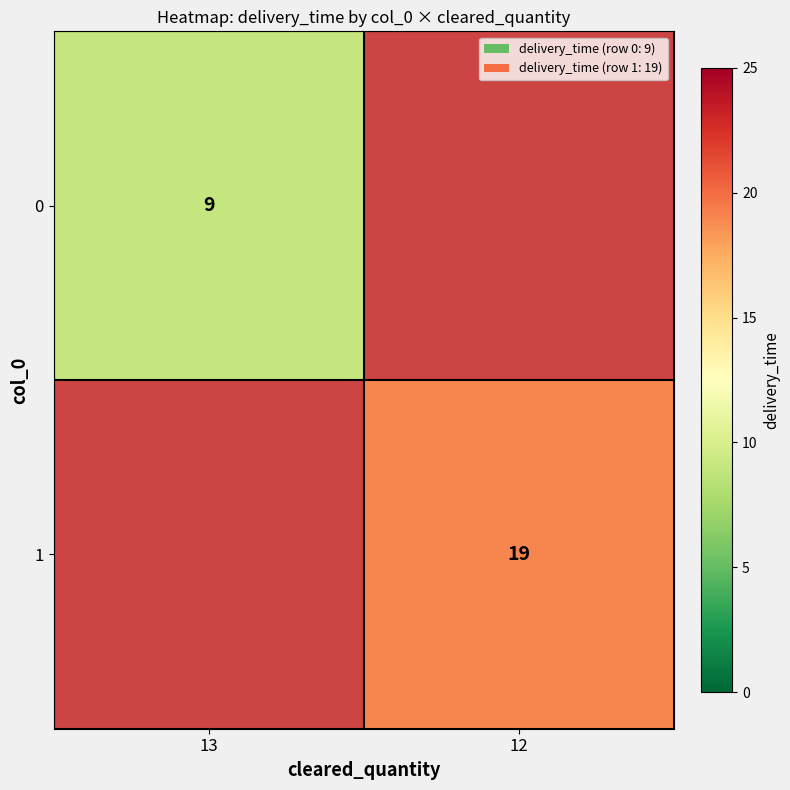

Is it true that 1 equals 7 at 12?

False